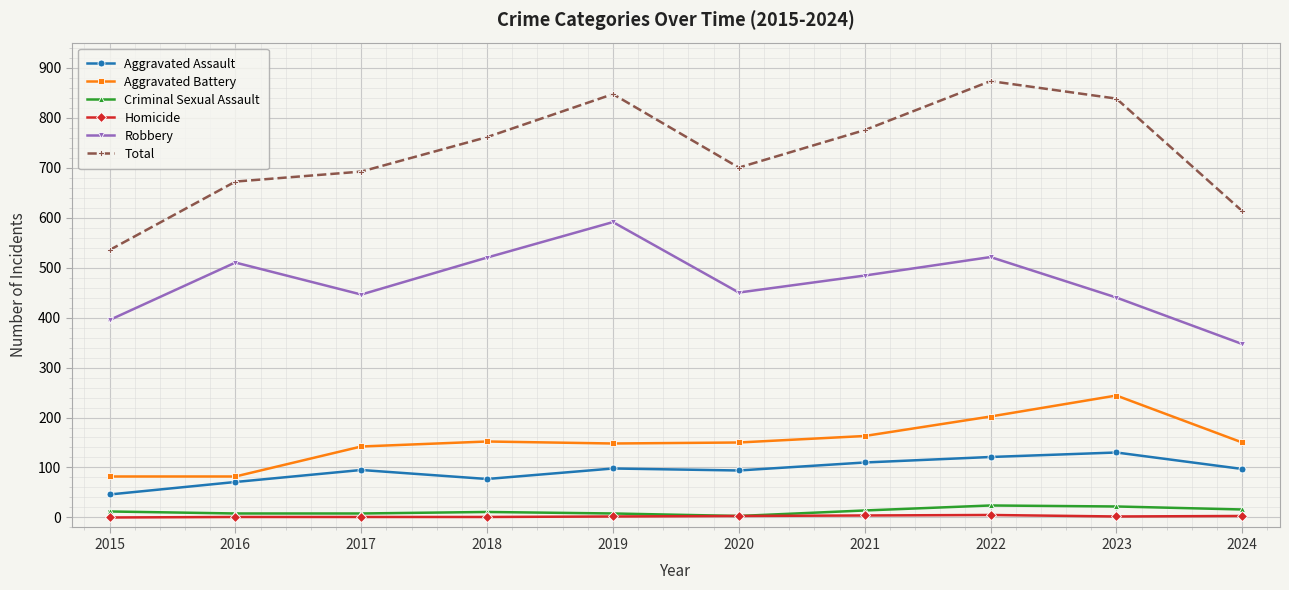

True or false: Aggravated Battery and Criminal Sexual Assault intersect in this chart.

False